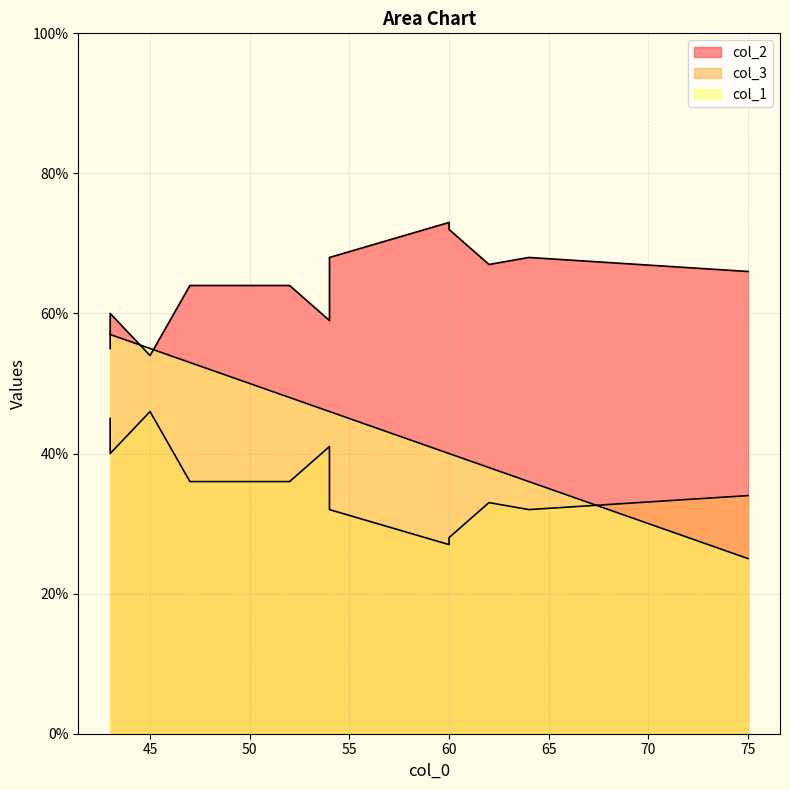

What is the sum of all col_2 values?

770